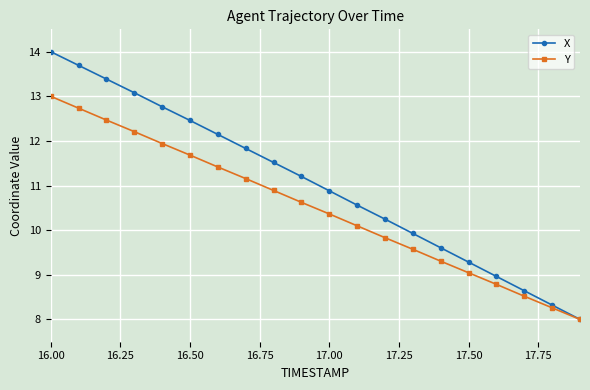

What are all the series names shown in the legend?

X, Y